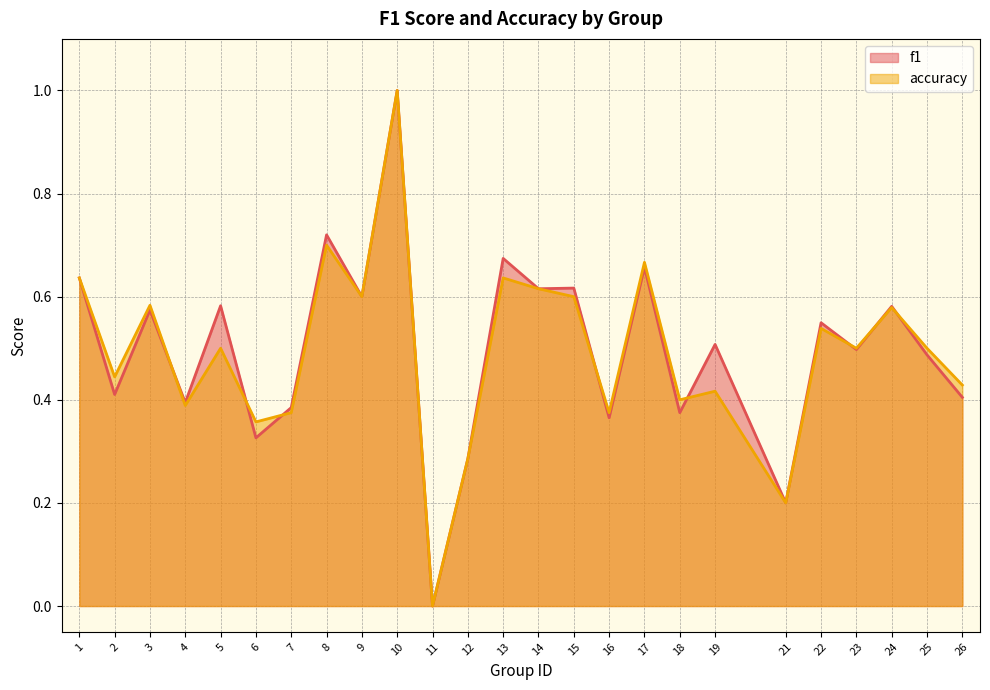

Where is accuracy nearest to the value 0?

11